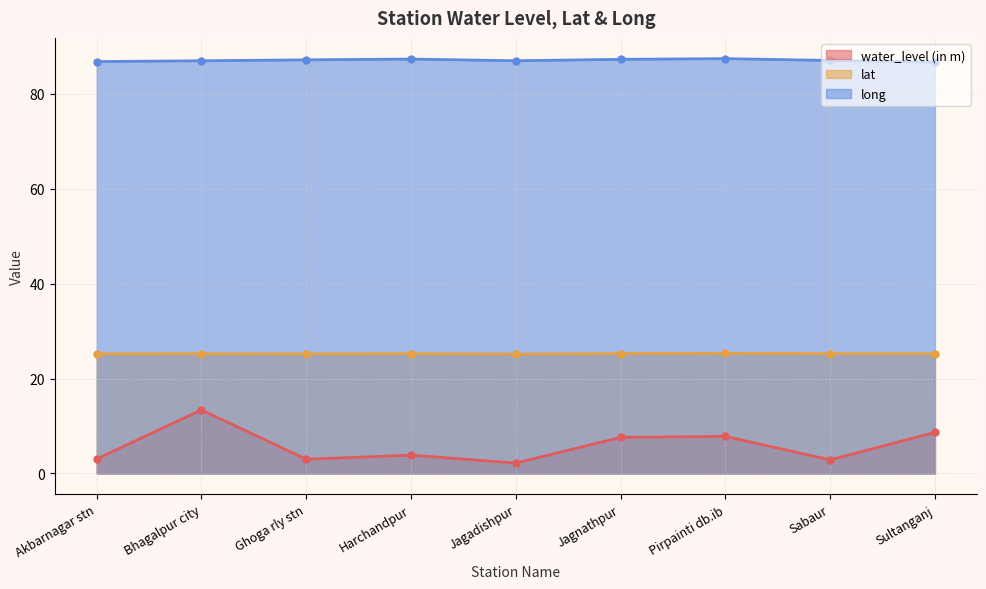

What is the maximum value shown in the chart?

87.4